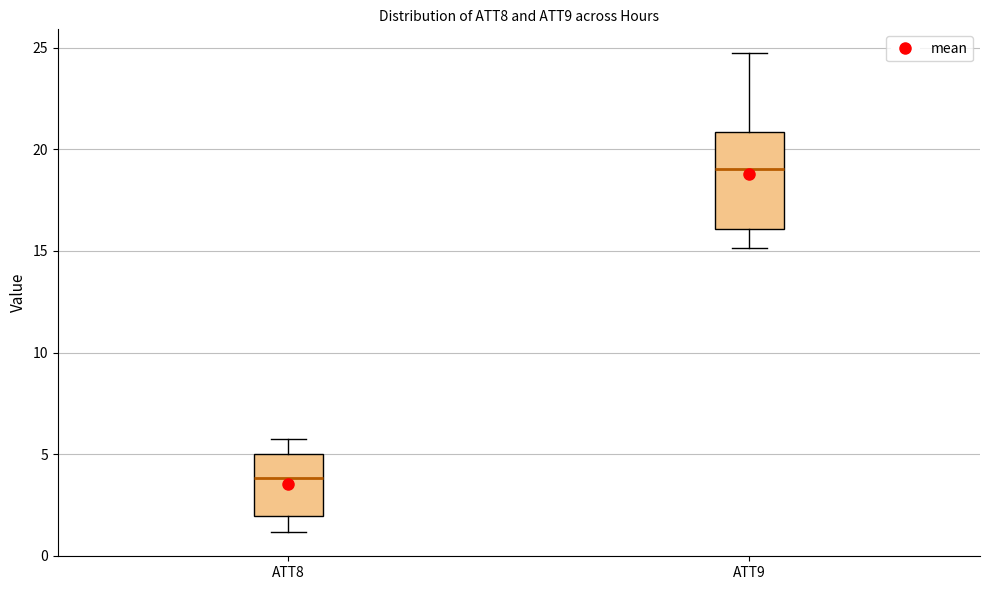

Comparing the boxes themselves (not the whiskers), which one is the tallest?

ATT9